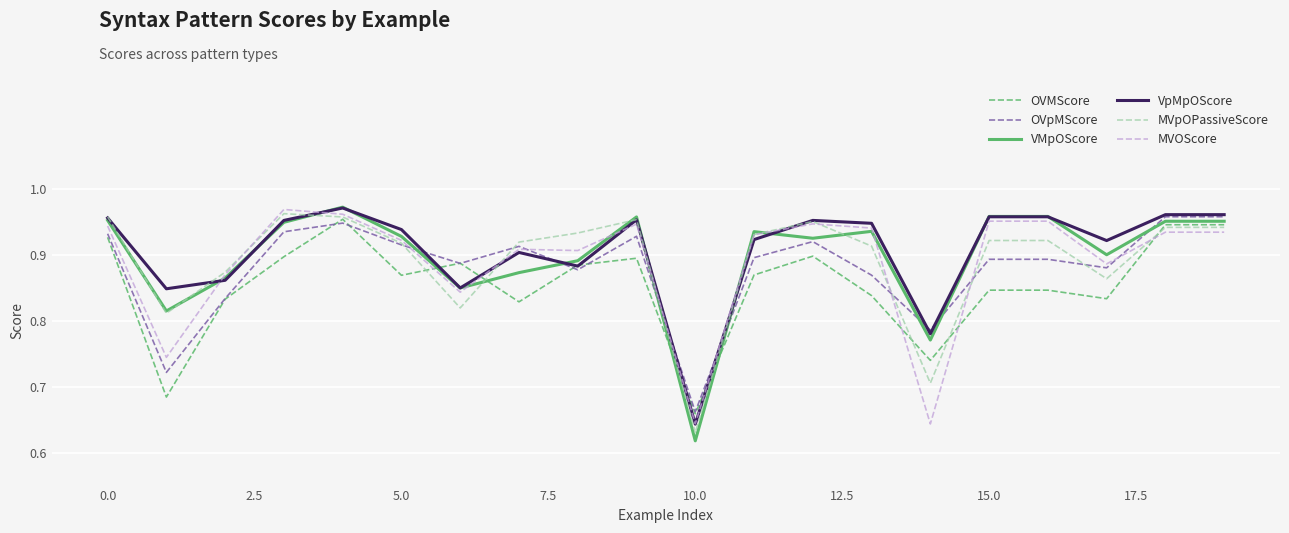

Count the number of data series in this chart.

6